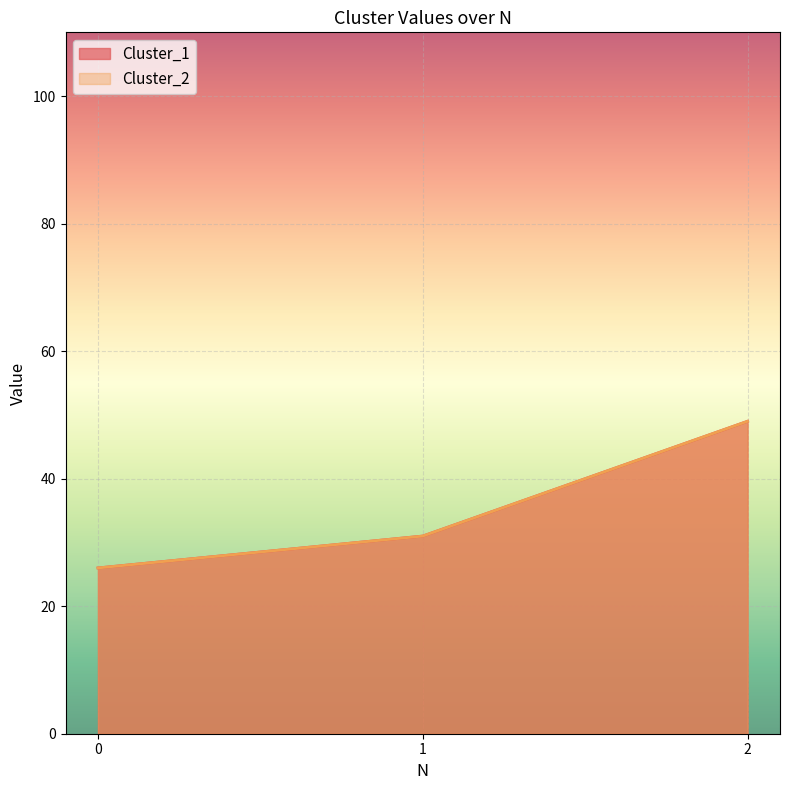

Between 1 and 0, which is larger?

1